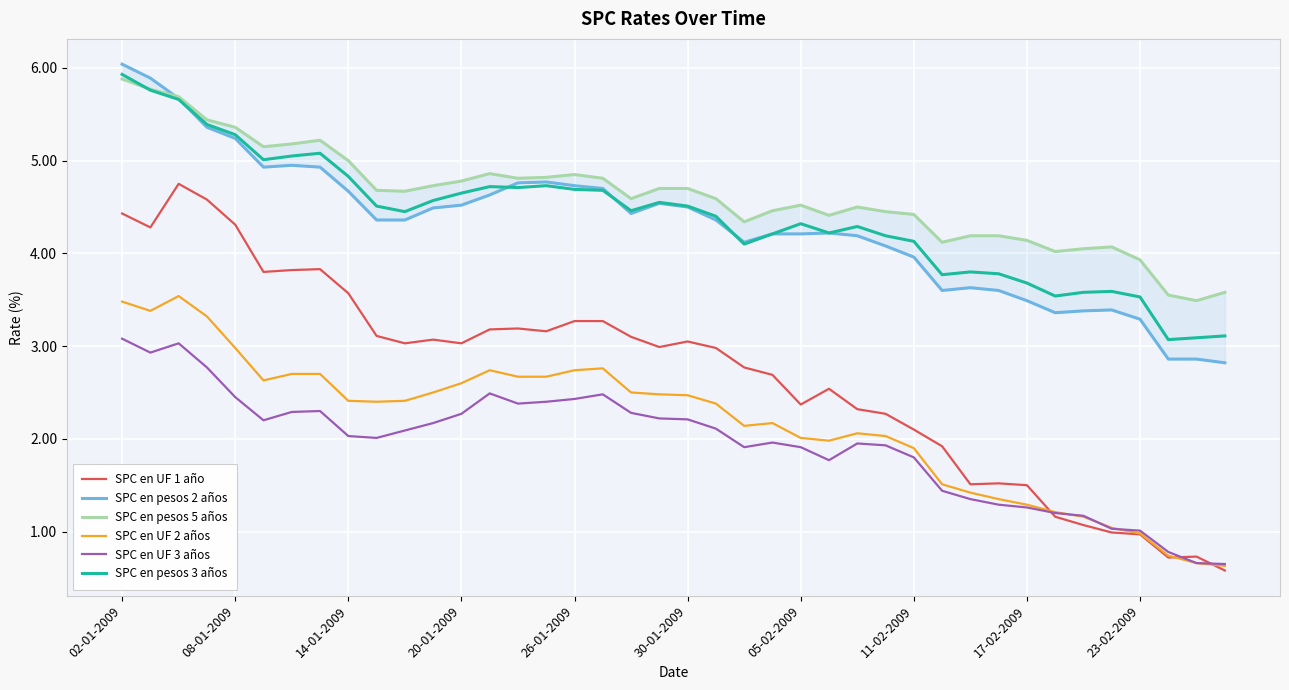

What is the difference between the maximum and minimum values in the SPC en pesos 3 años series?

2.9